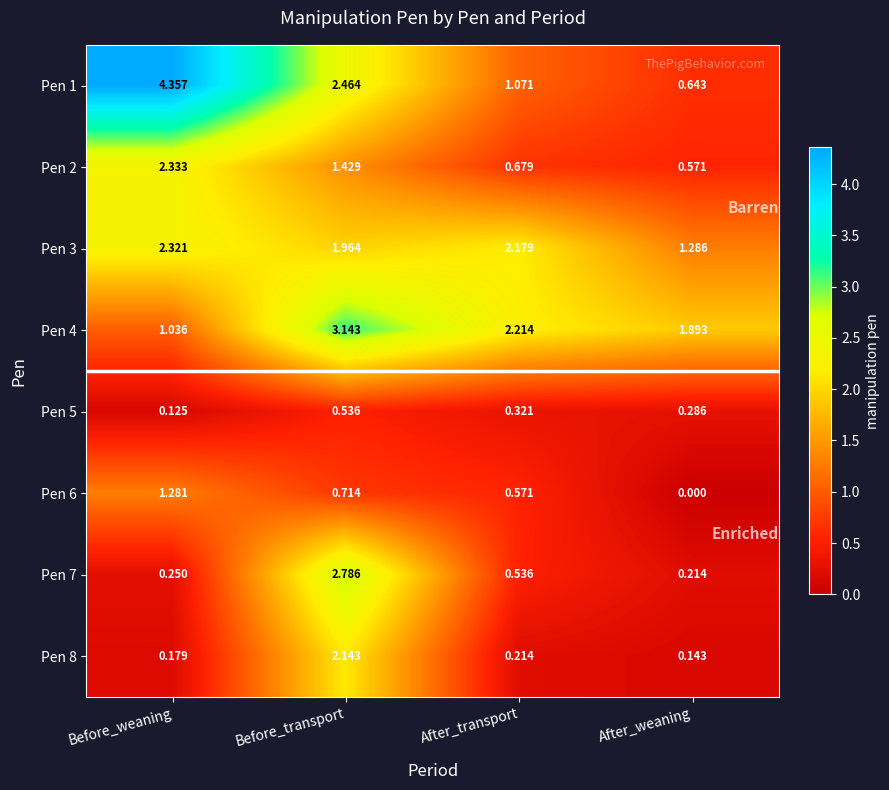

List the labels in order of Pen 1 value, smallest first.

After_weaning, After_transport, Before_transport, Before_weaning